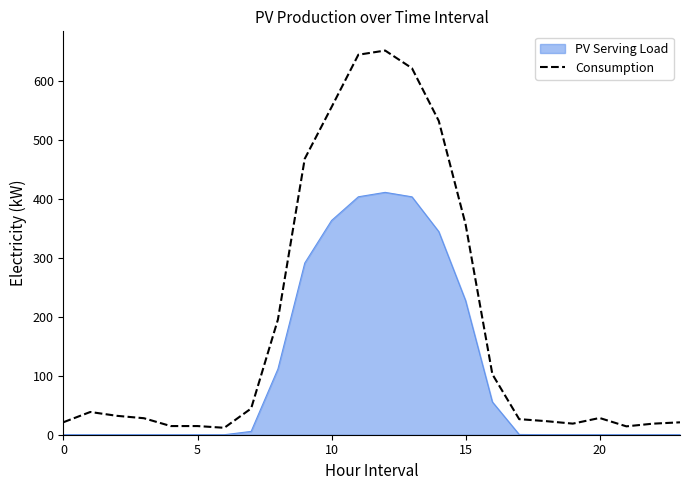

Which series has the largest total across all categories?

Consumption